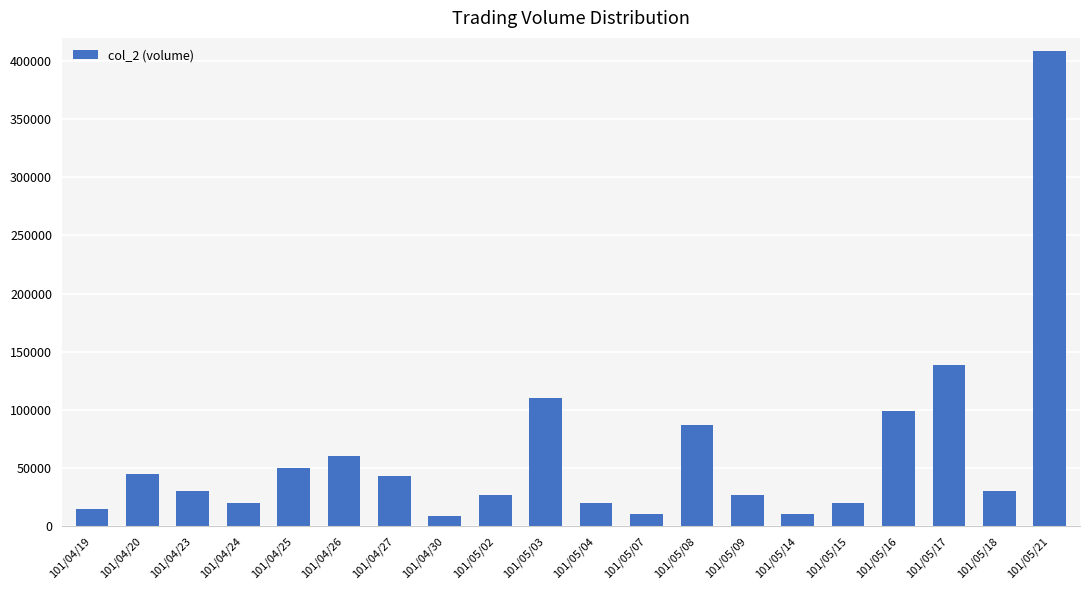

What position from the left is 101/04/19?

1